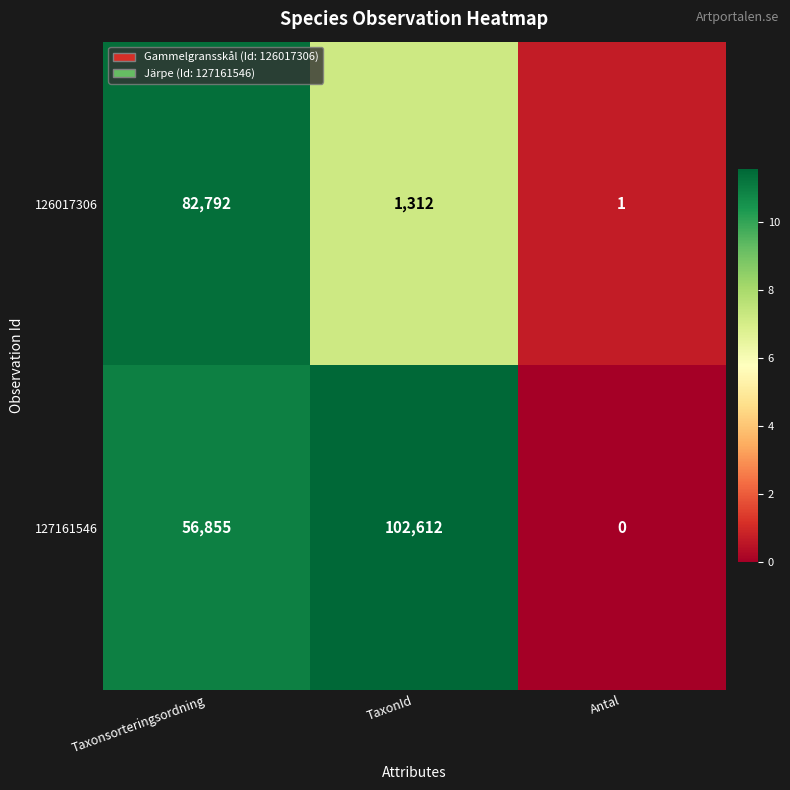

Reading left to right, extract all data points from this chart.

126017306: Taxonsorteringsordning=82792	TaxonId=1312	Antal=1
127161546: Taxonsorteringsordning=56855	TaxonId=102612	Antal=0